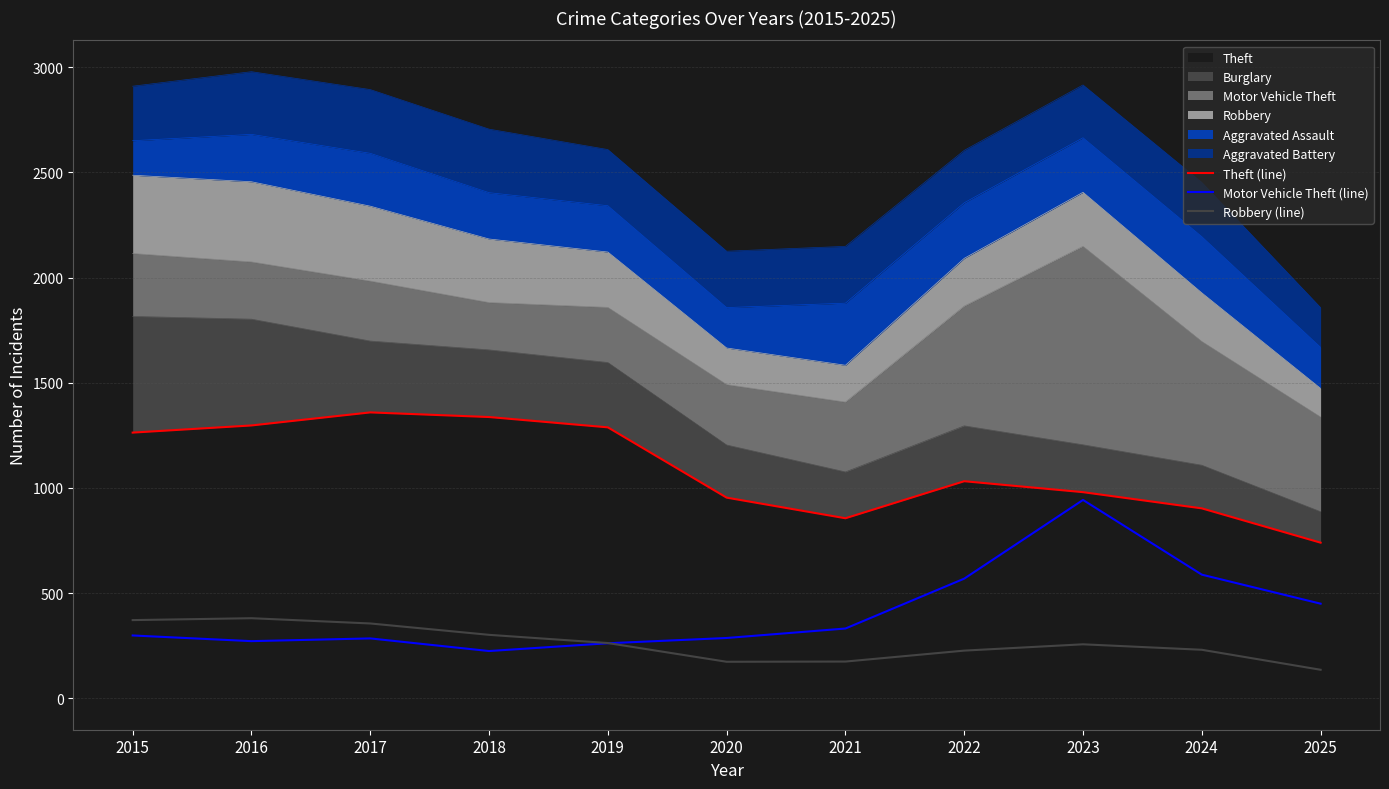

Rank the series by their maximum value, from highest to lowest.

Theft (line), Motor Vehicle Theft (line), Robbery (line)